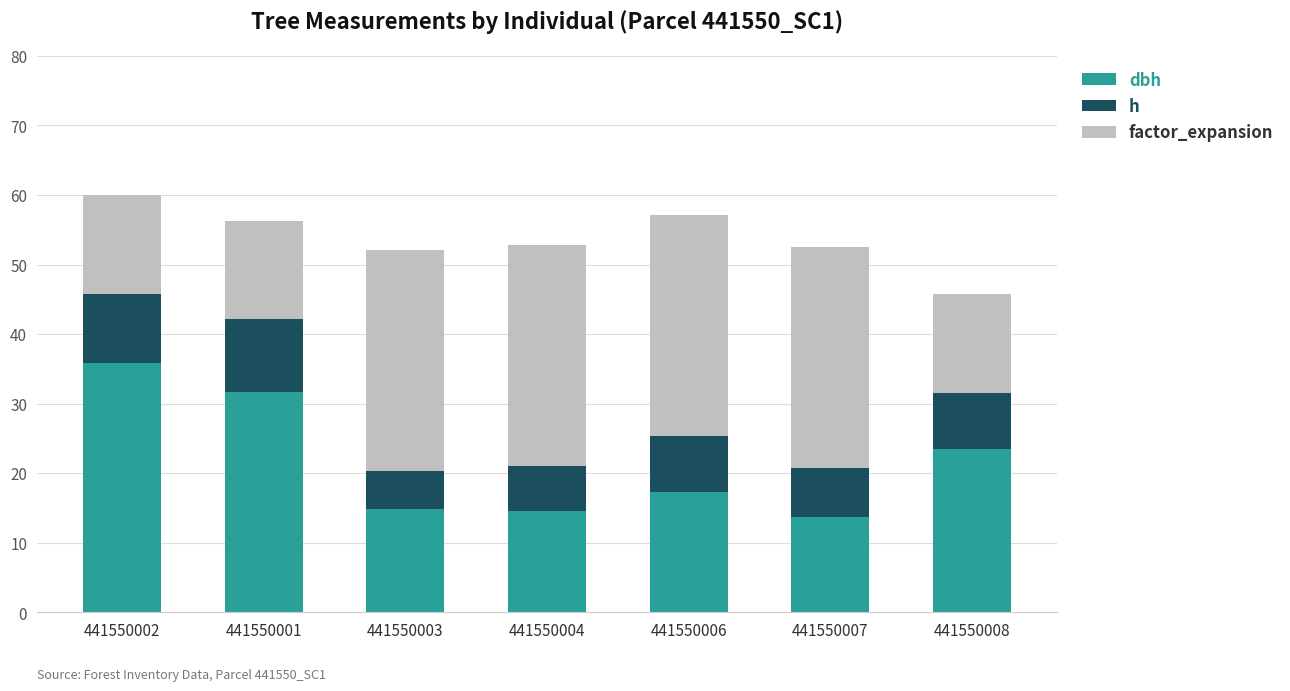

What is the average value of the h series?

7.9